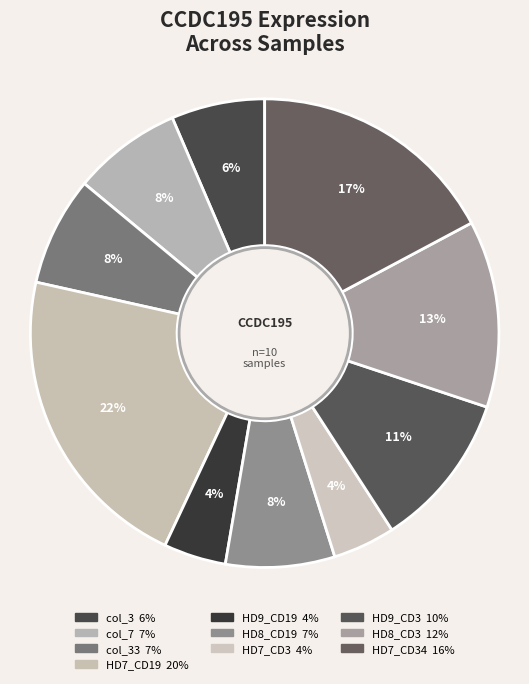

Count the number of slices in the pie.

10